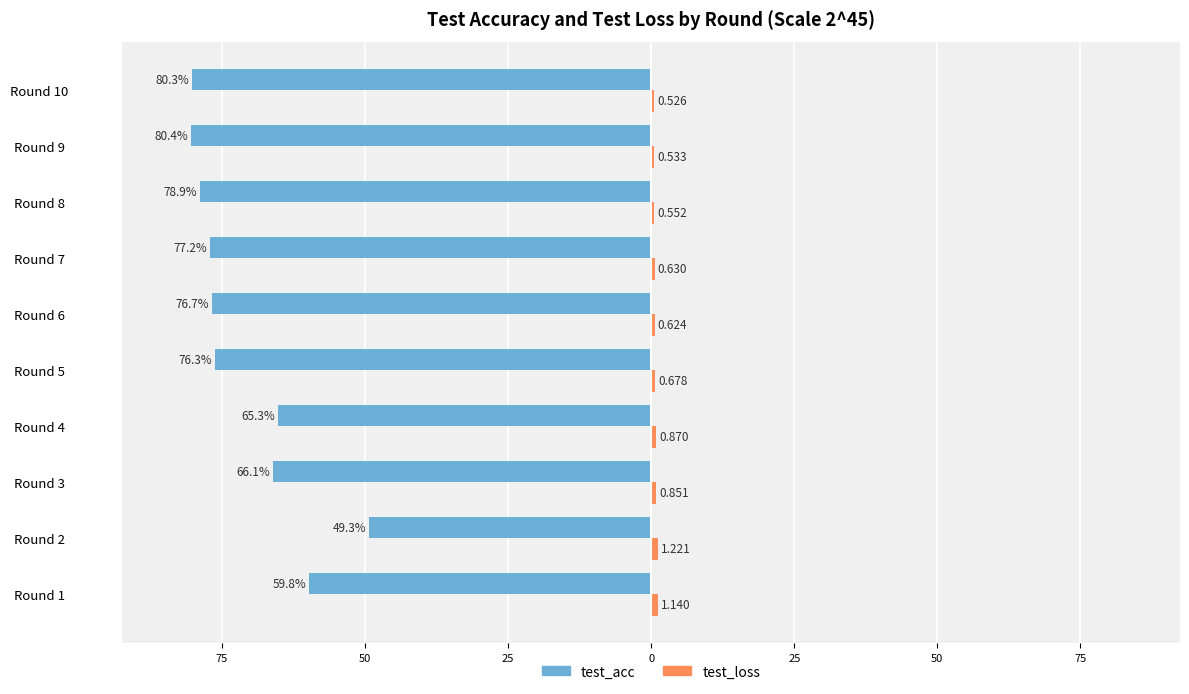

What is the difference between the maximum and minimum values in the test_loss series?

0.7